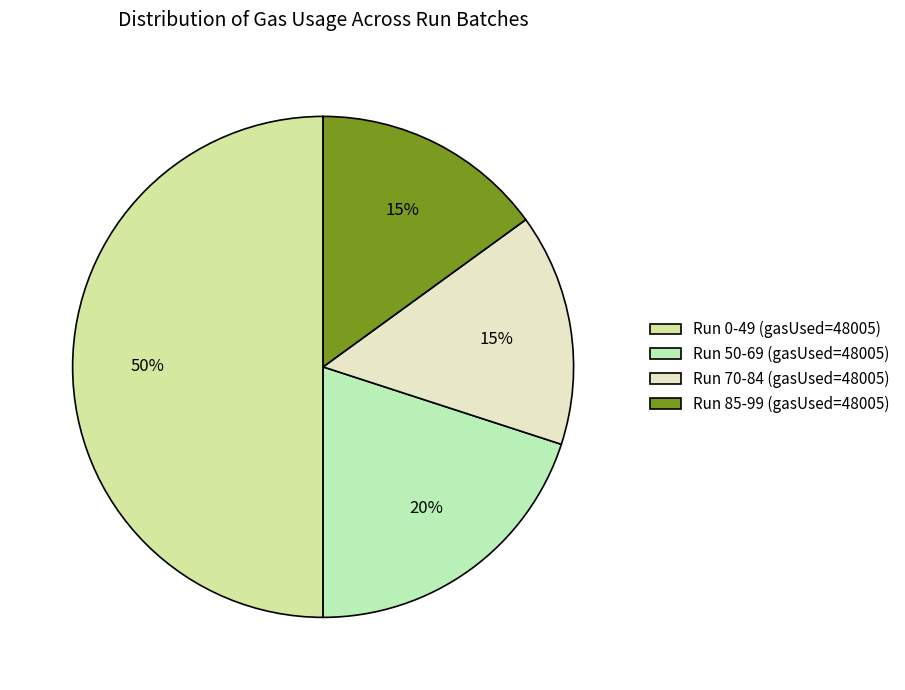

Do Run 70-84 and Run 0-49 together represent more than half of the pie?

Yes